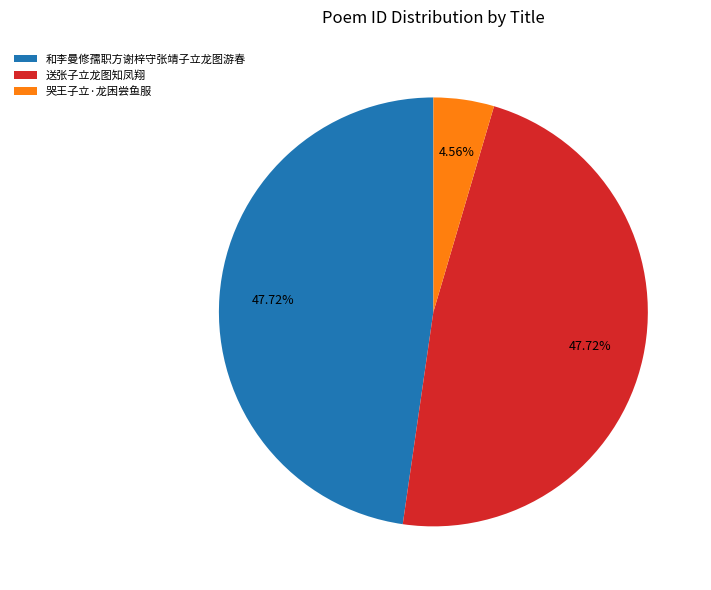

Which has a higher value, 和李曼修孺职方谢梓守张靖子立龙图游春 or 哭王子立·龙困尝鱼服?

和李曼修孺职方谢梓守张靖子立龙图游春